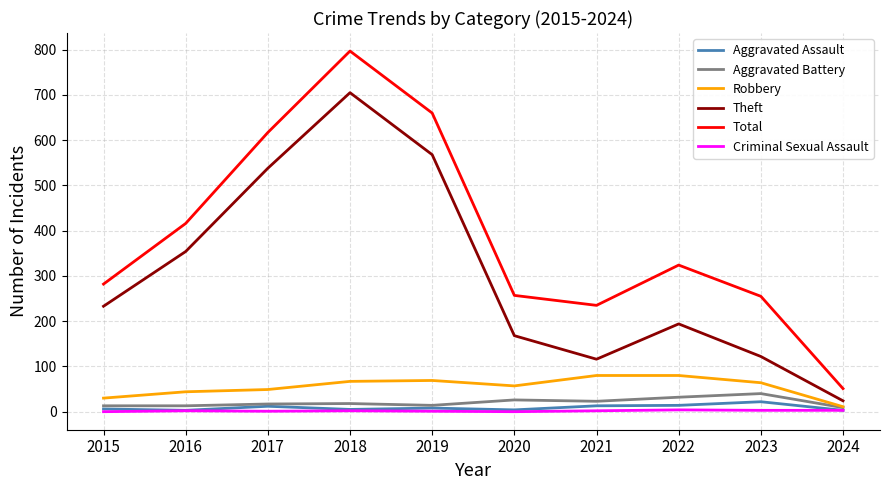

True or false: Aggravated Assault has a value of 3 at 2024.

True